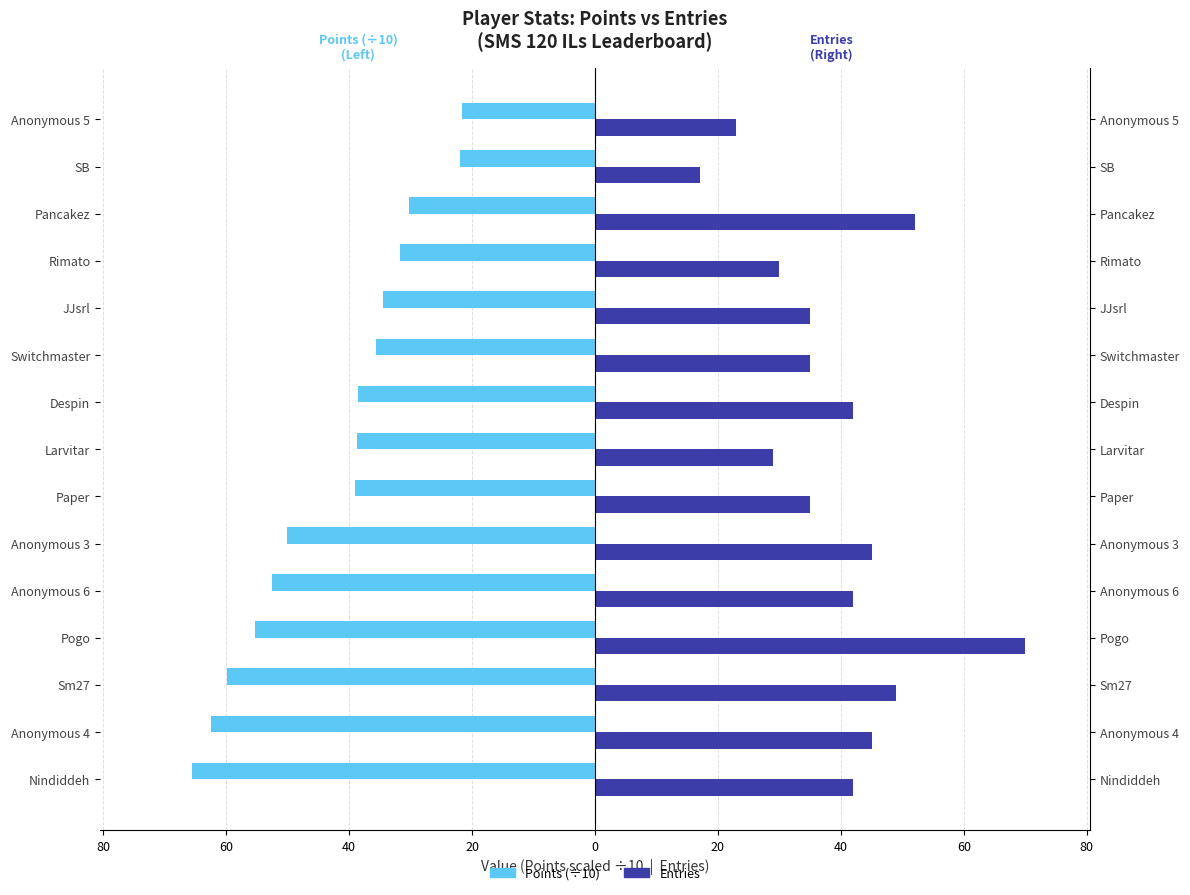

What are all the series names shown in the legend?

Points (÷10), Entries